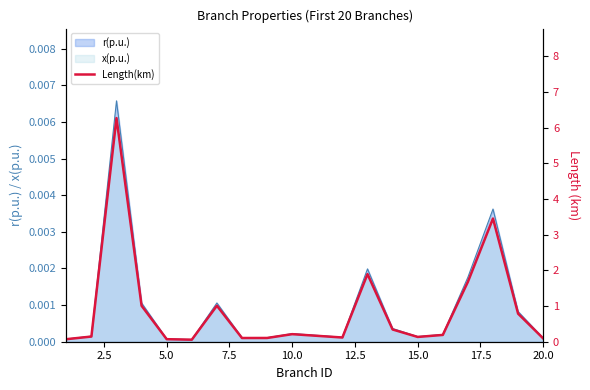

What is the greatest value displayed?

6.3